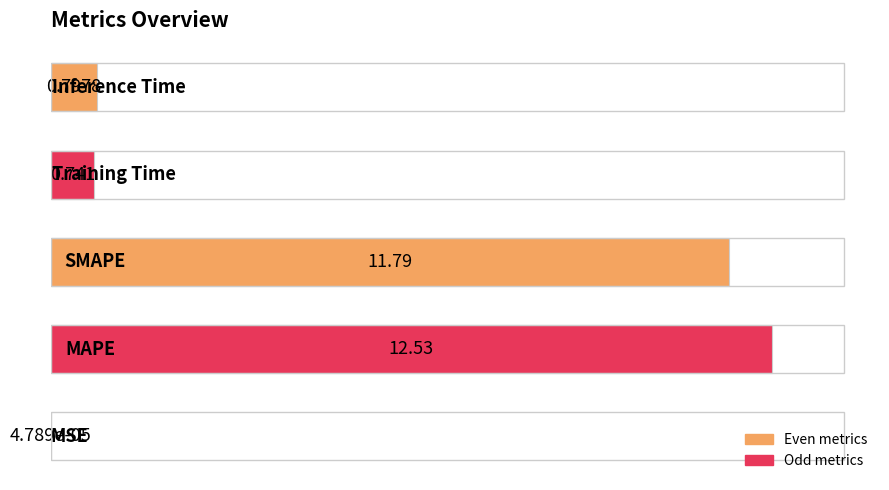

How many series are shown in this chart?

1